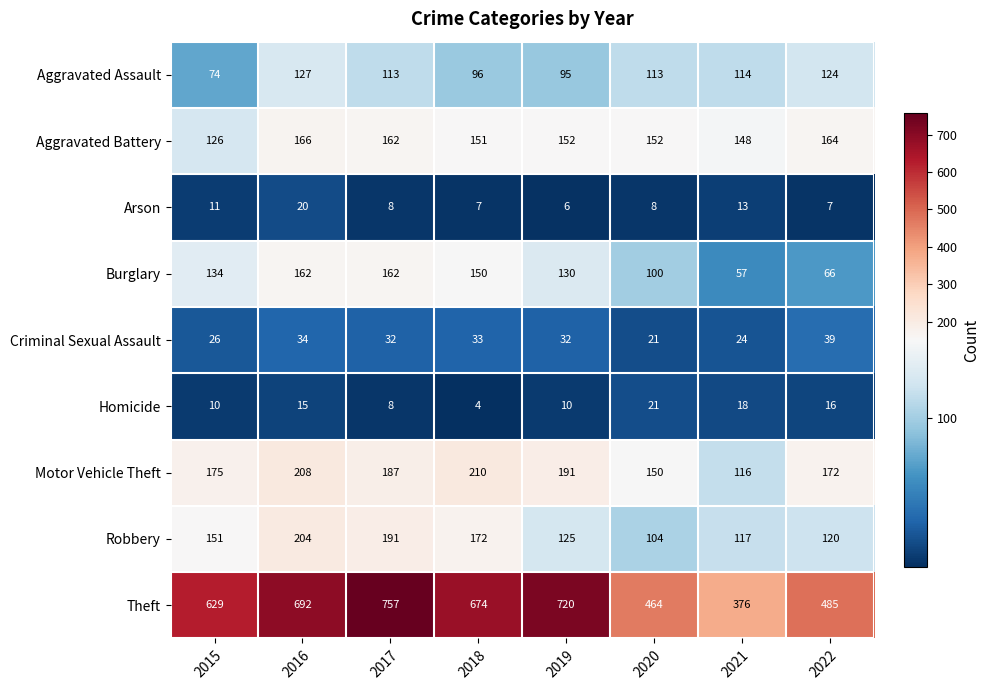

Between 2018 and 2022, which series saw the biggest shift?

Theft